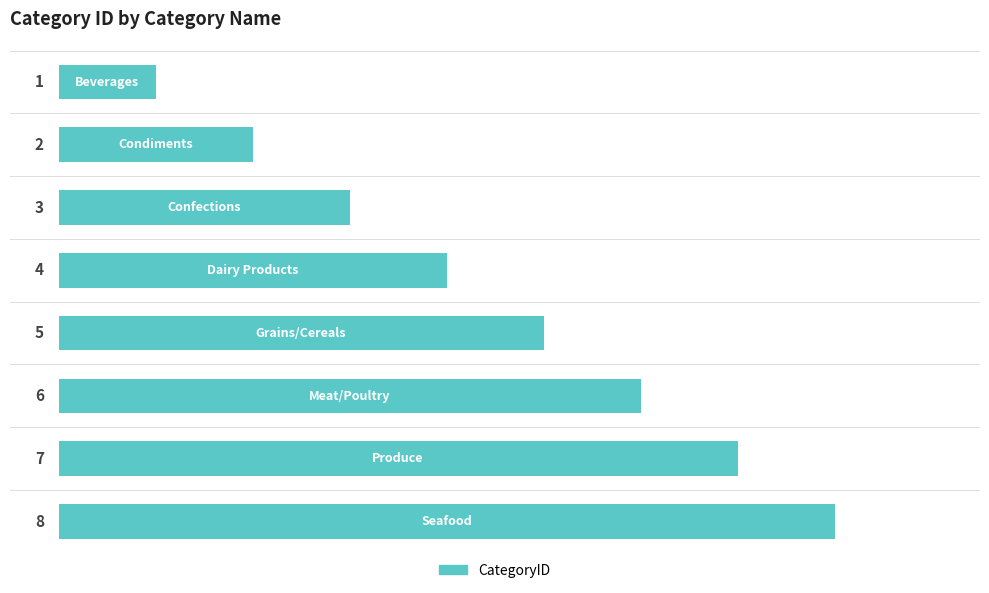

What is the value of the 2nd bar from the top?

2